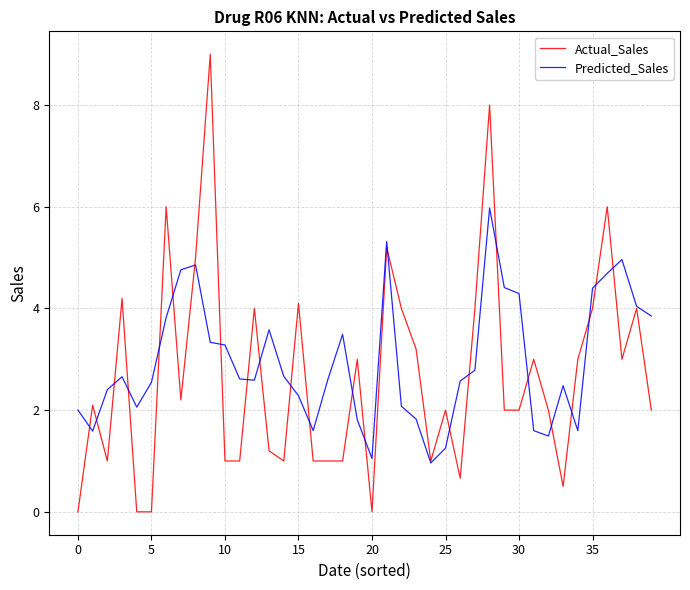

What is the difference between the maximum and minimum values in the Predicted_Sales series?

5.0